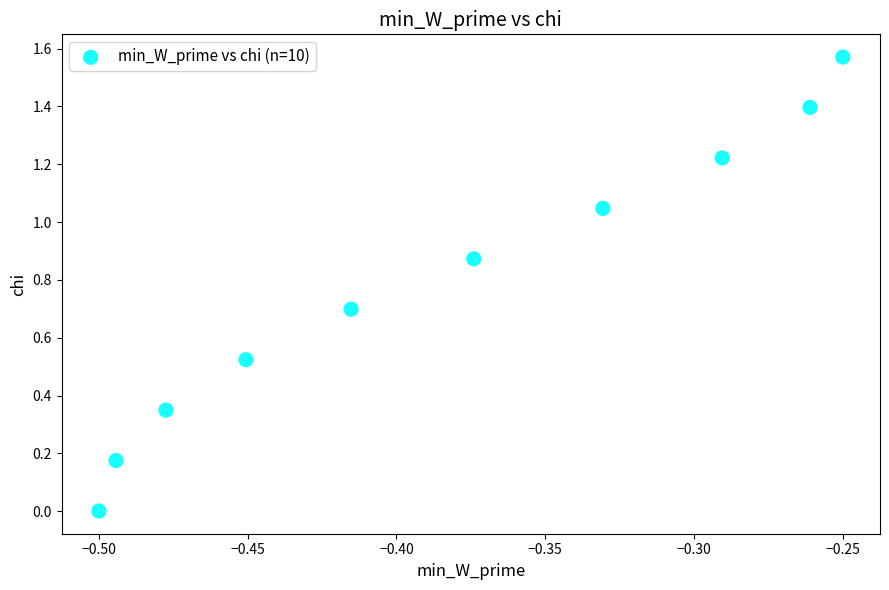

What is the average X value?

-0.4